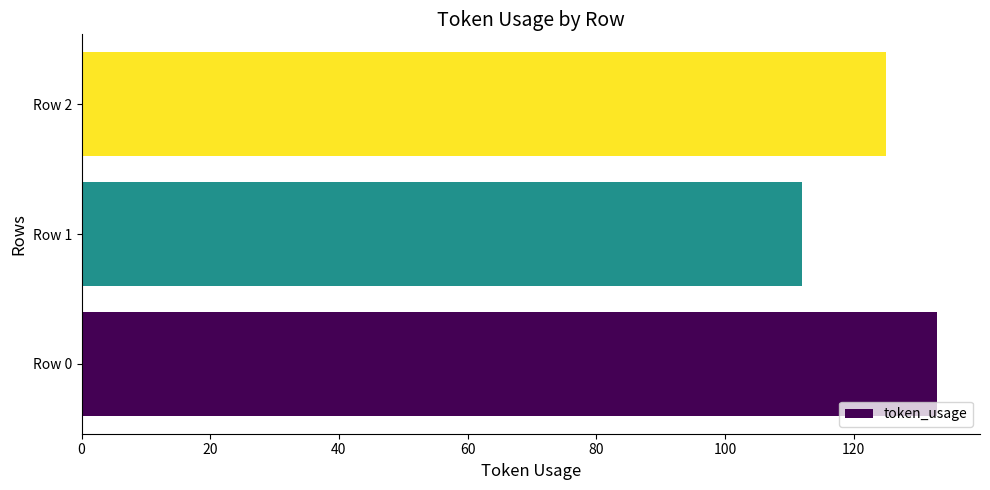

What is the average value?

123